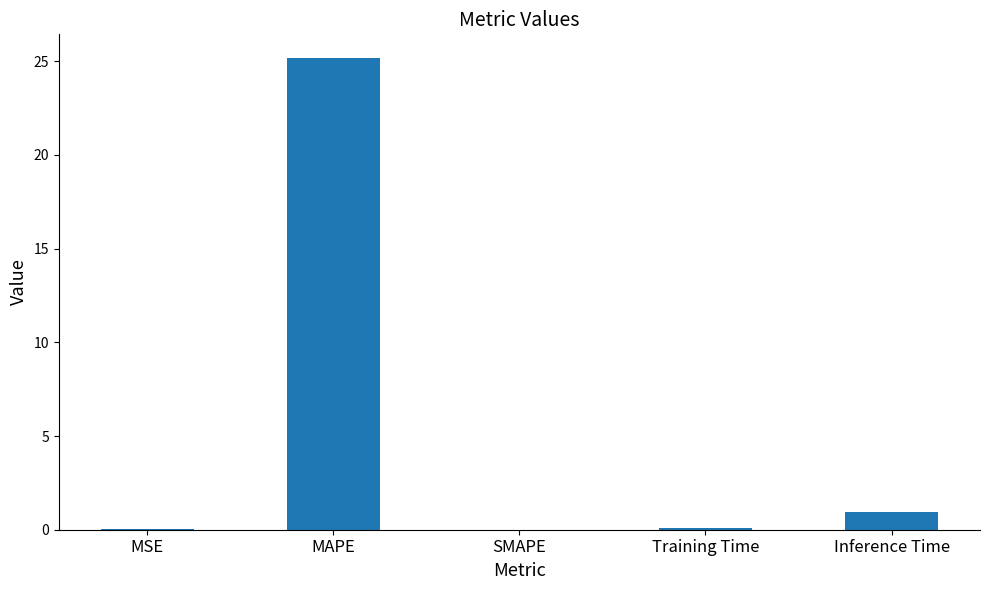

What is the sum of all values?

26.2